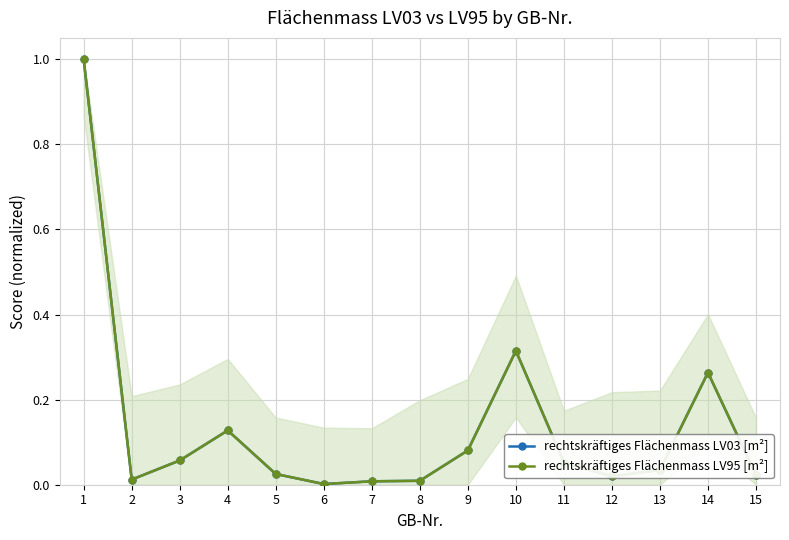

How many data points does each series have?

15